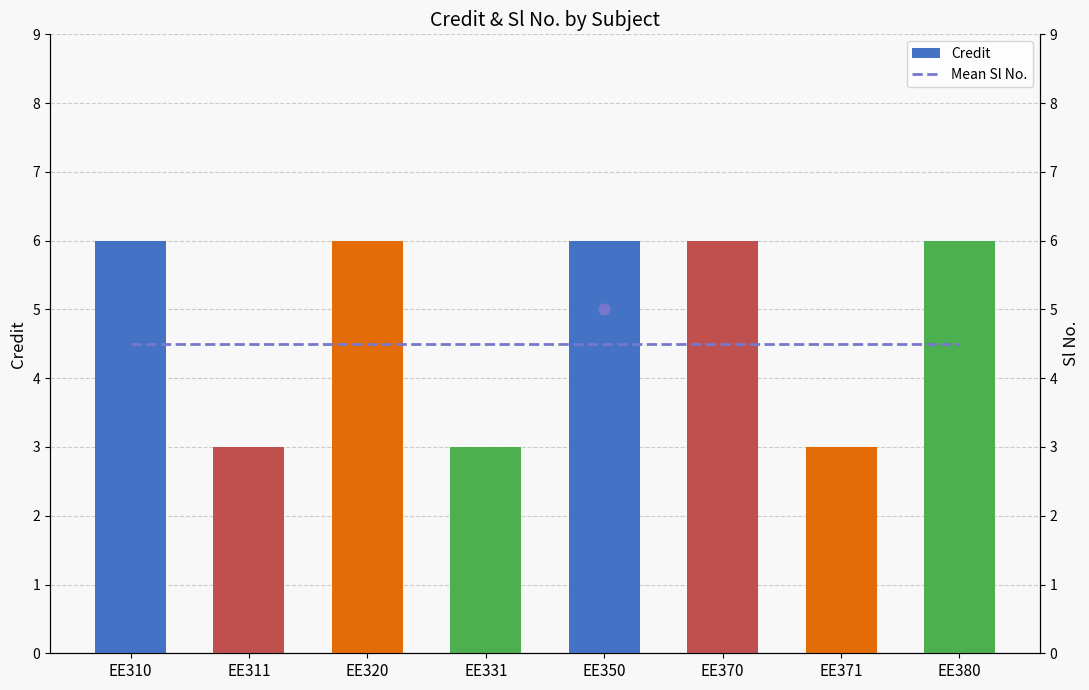

At how many categories does at least one series exceed 4?

8